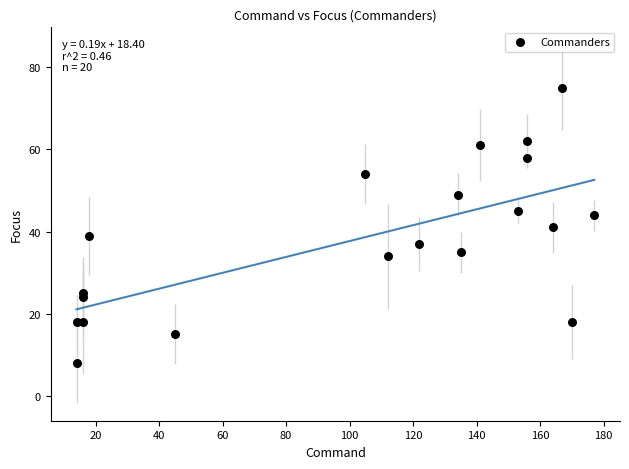

What is the range of Y values (max minus min)?

67